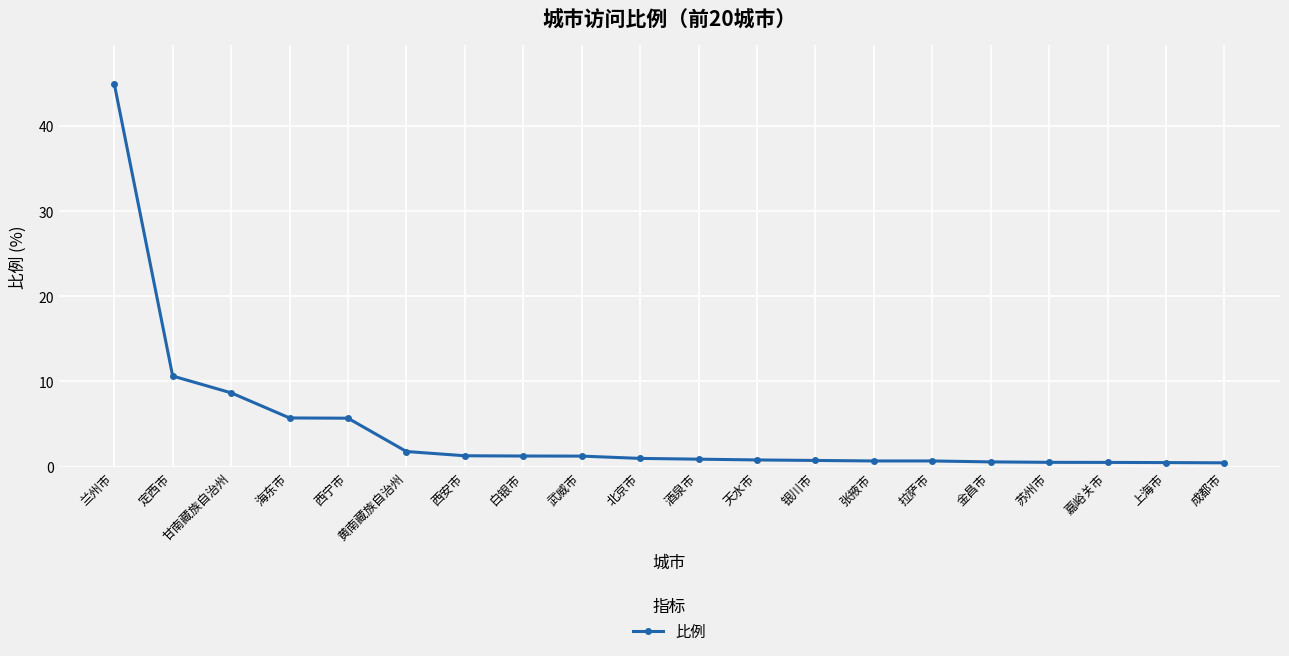

What is the difference between the maximum and minimum values?

44.5